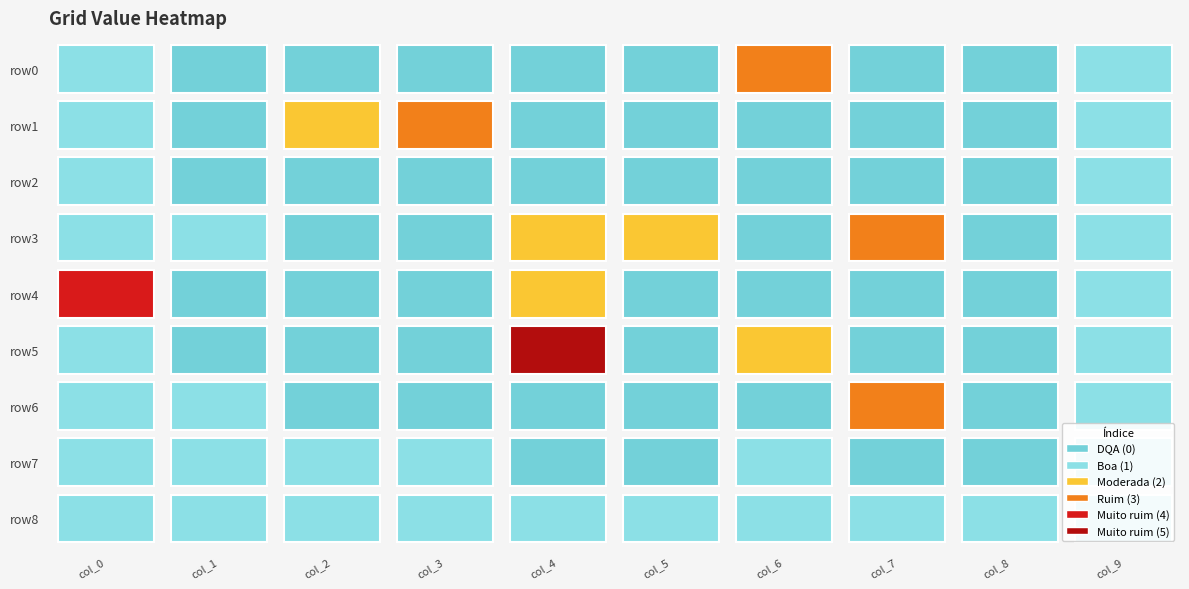

Which has a higher value, col_3 or col_5?

col_3